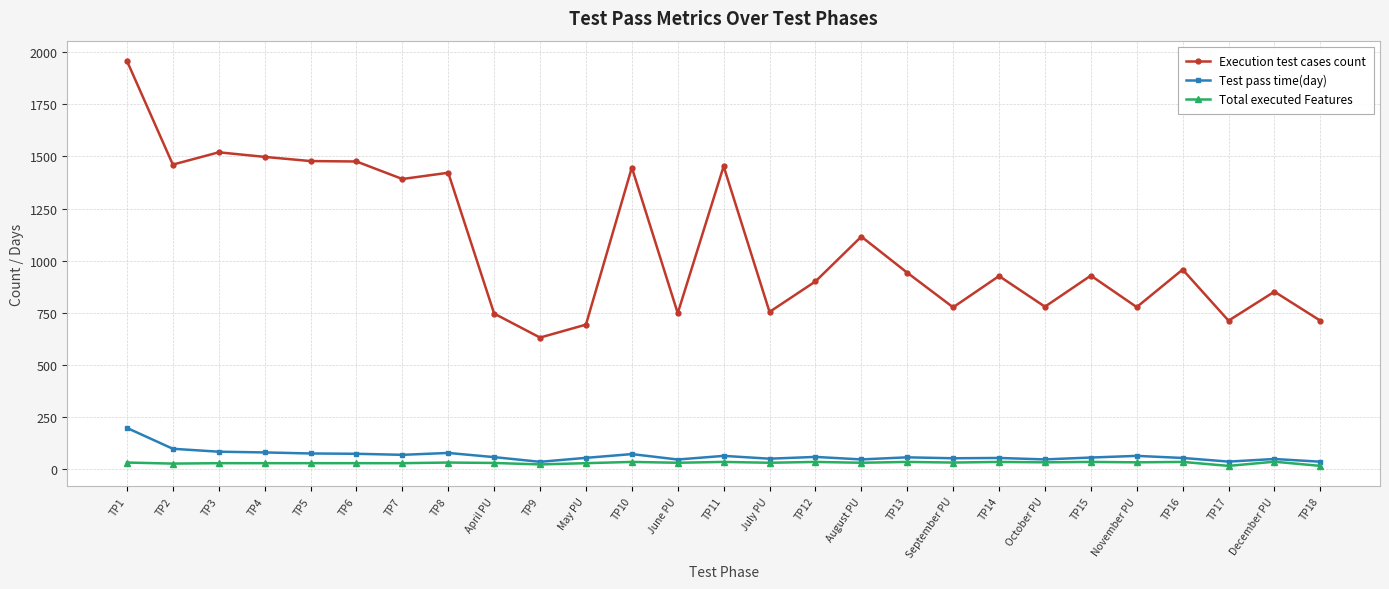

How many data points does each series have?

27